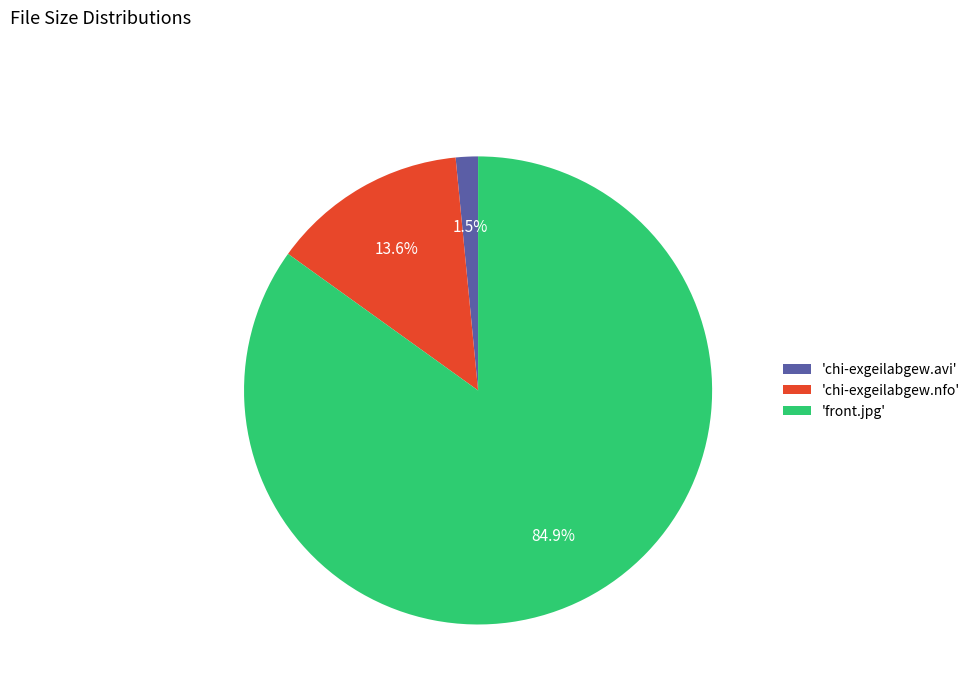

Between 'chi-exgeilabgew.avi' and 'chi-exgeilabgew.nfo', which is larger?

'chi-exgeilabgew.nfo'